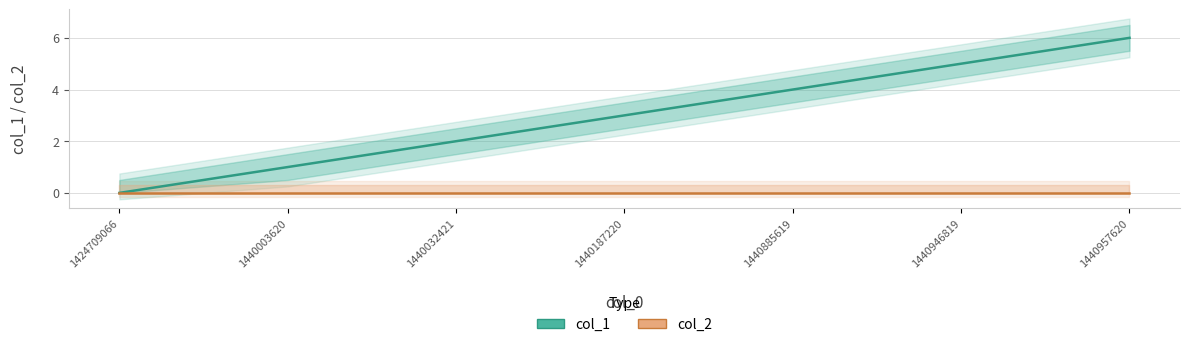

How many lines are shown in the chart?

2